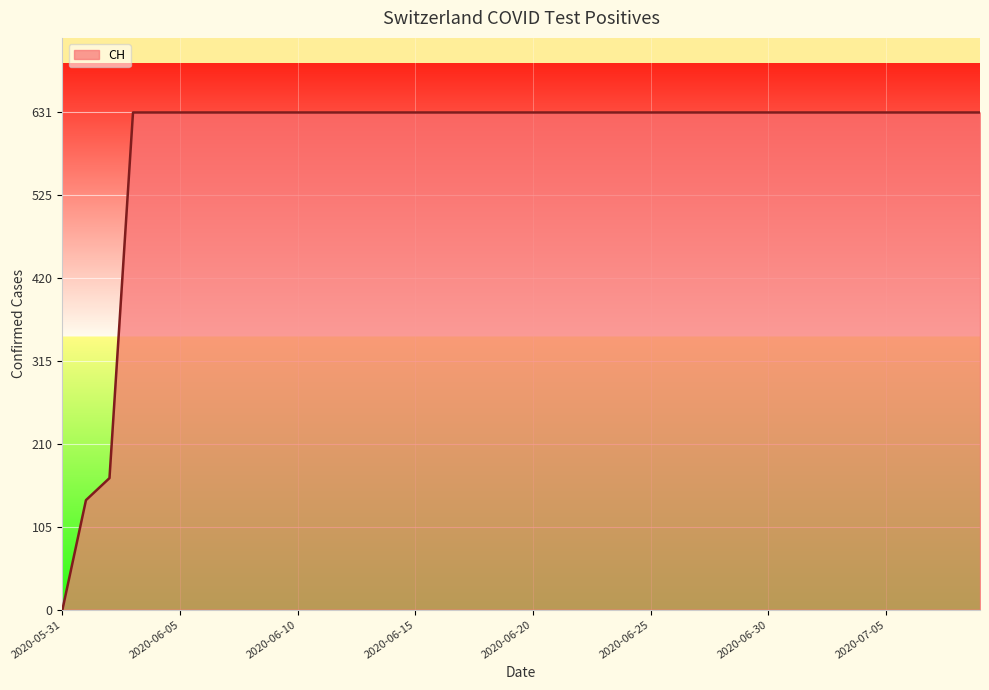

What is the difference between the maximum and minimum values?

631